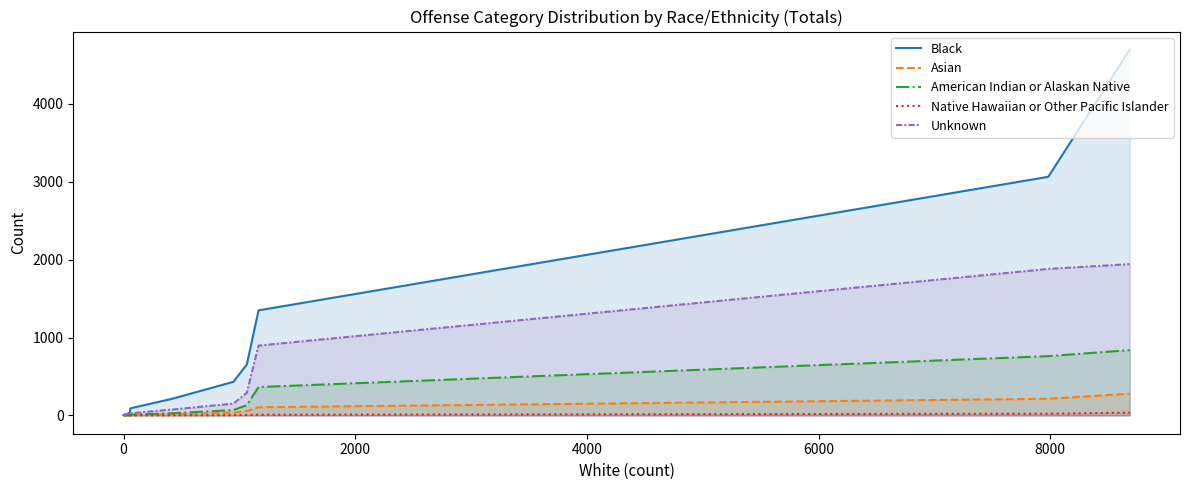

What is the sum of all Unknown values?

5379.0